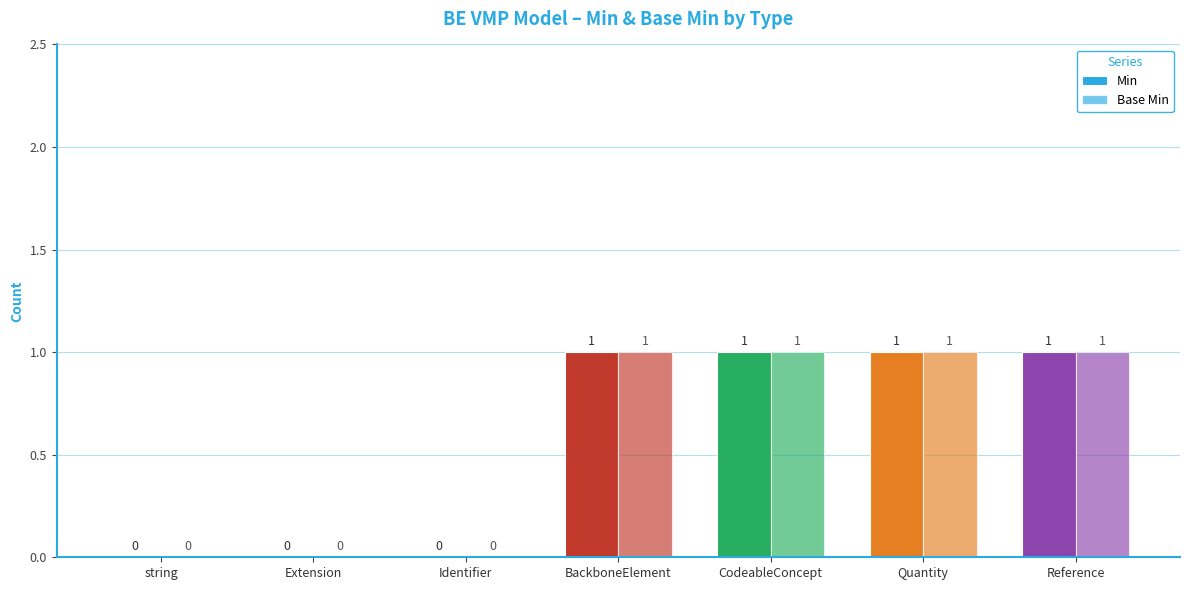

Which series has the largest range (max minus min)?

Min